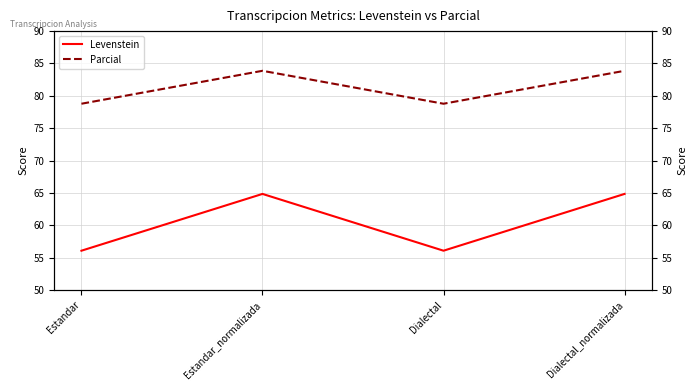

Is this an area chart (filled region under the line)?

No